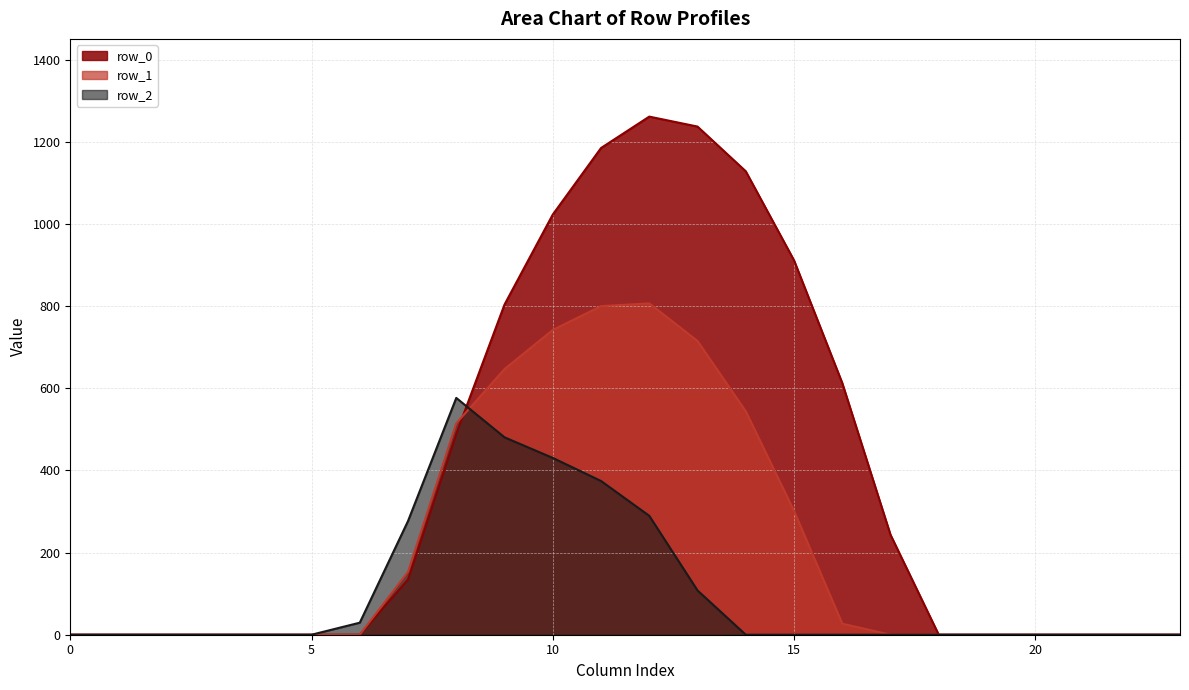

Which has a higher value, 22 or 2?

22